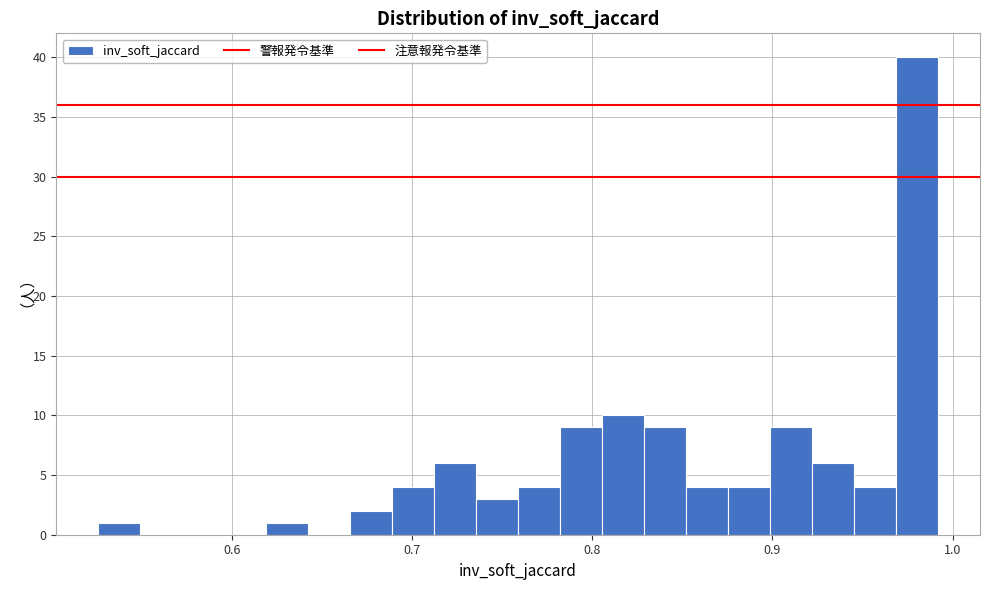

Read against the x-axis, roughly where is the centre of the tallest bar?

0.98